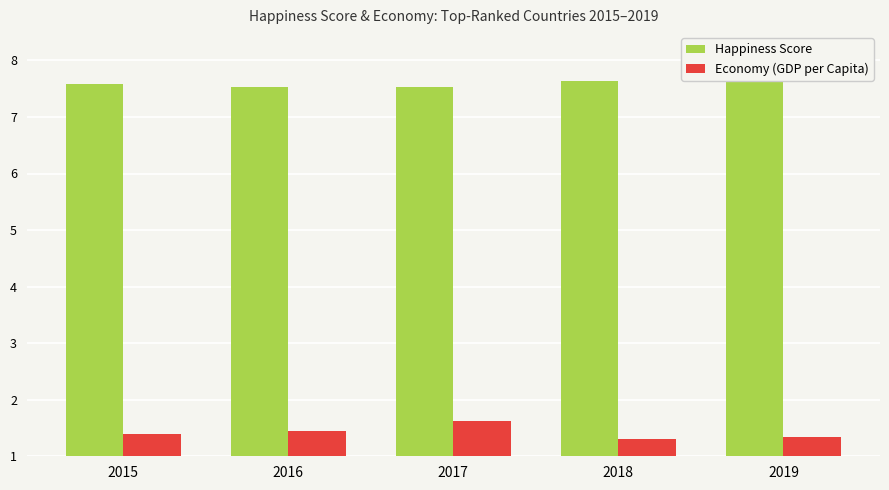

At 2019, list the series in order from smallest to largest.

Economy (GDP per Capita), Happiness Score